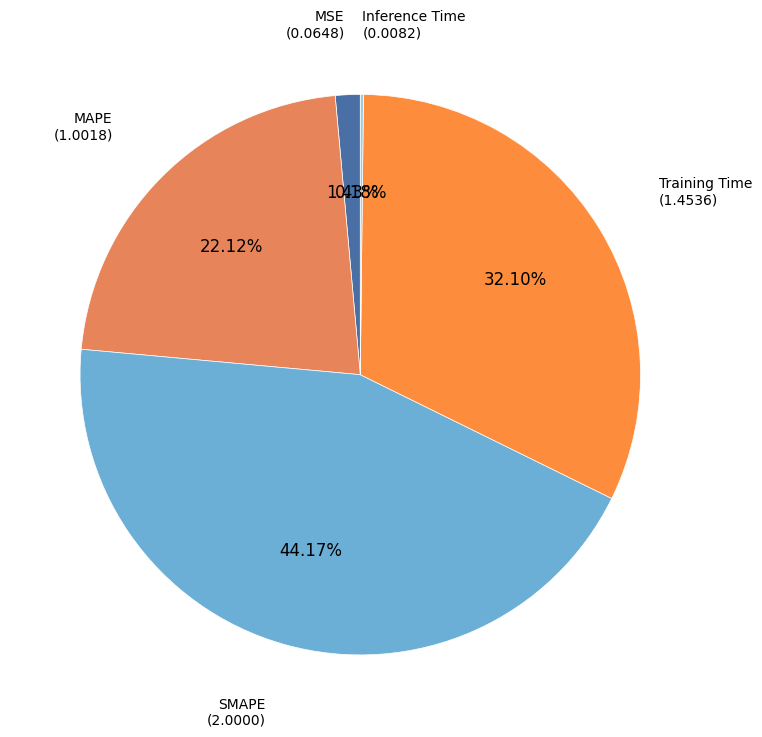

Rank the categories by value from highest to lowest.

SMAPE, Training Time, MAPE, MSE, Inference Time